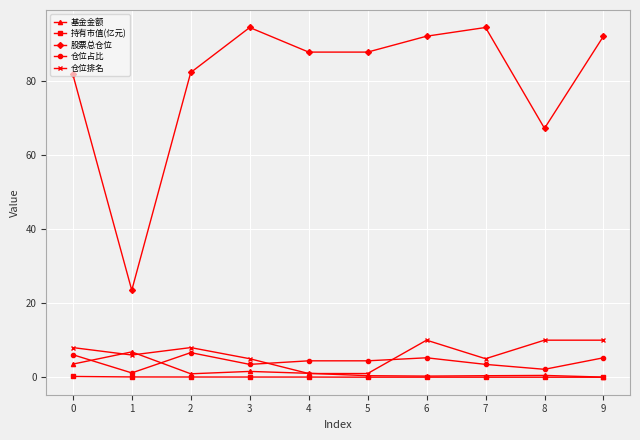

Which series has the largest range (max minus min)?

股票总仓位